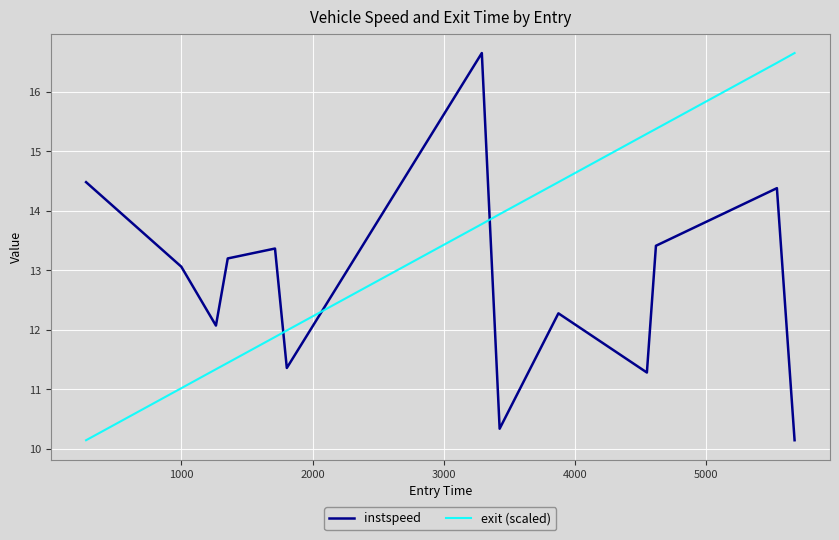

List the series in order of their overall mean, highest first.

exit (scaled), instspeed